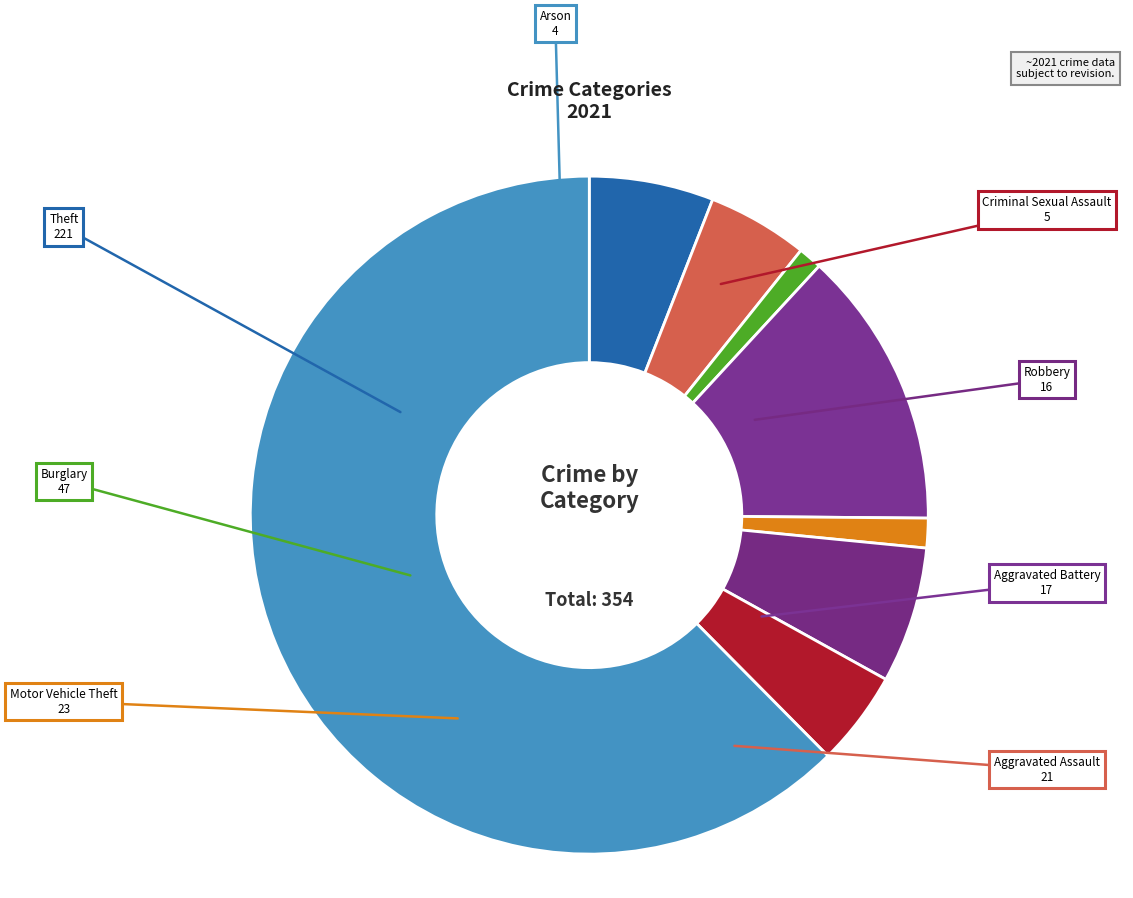

What is the largest slice in the pie chart?

Theft